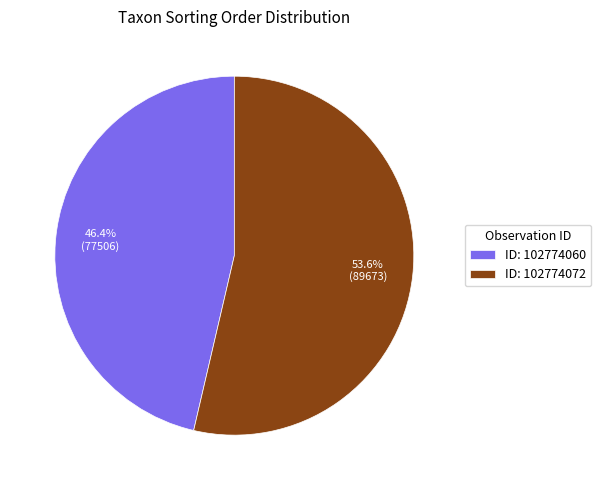

What is the smallest slice in the pie chart?

ID: 102774060